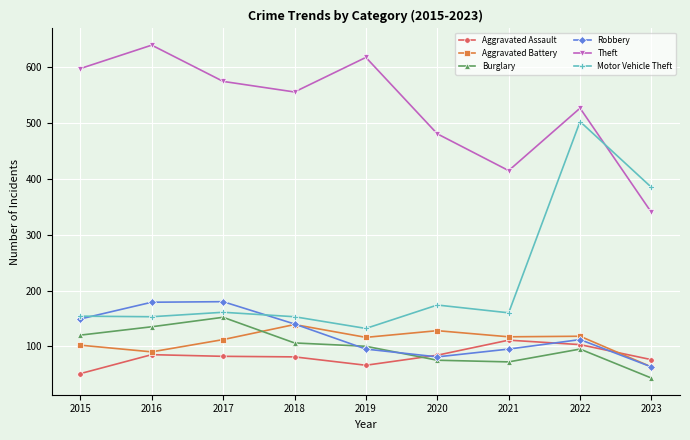

Which category has the highest value across all series?

2016